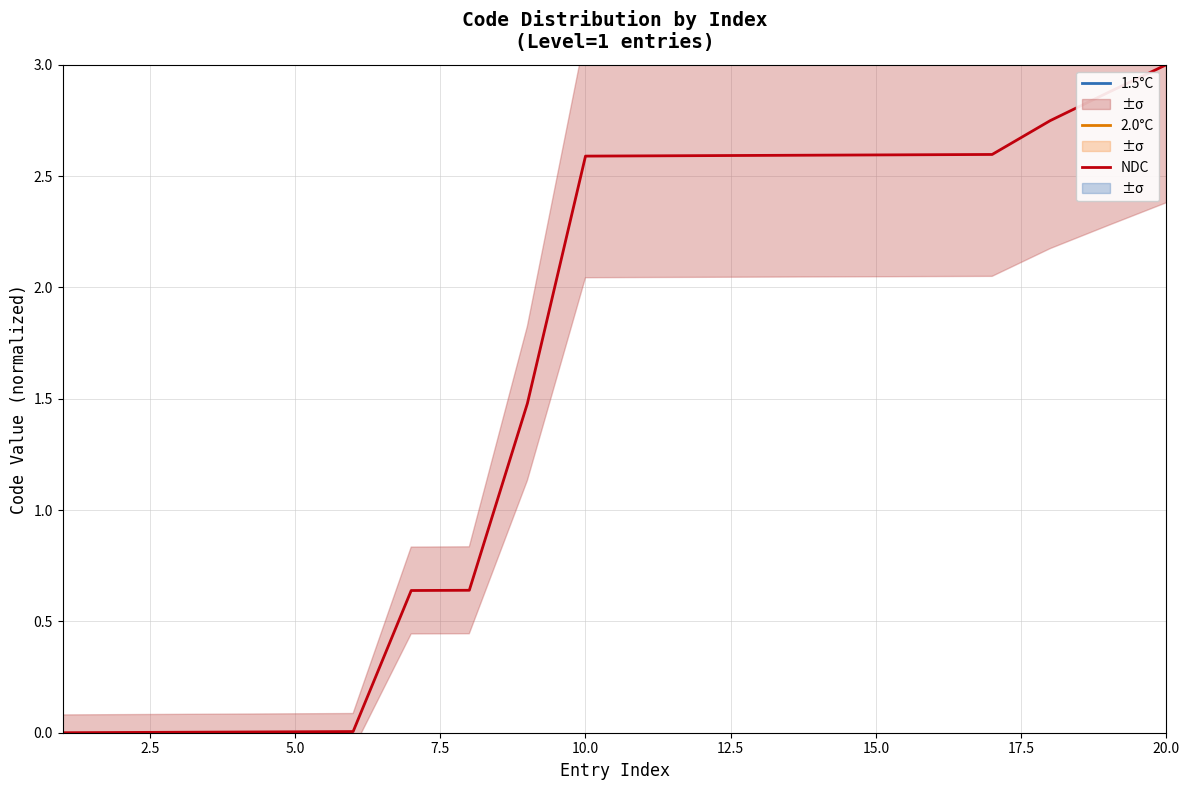

True or false: 2.0°C and NDC cross at least once.

False